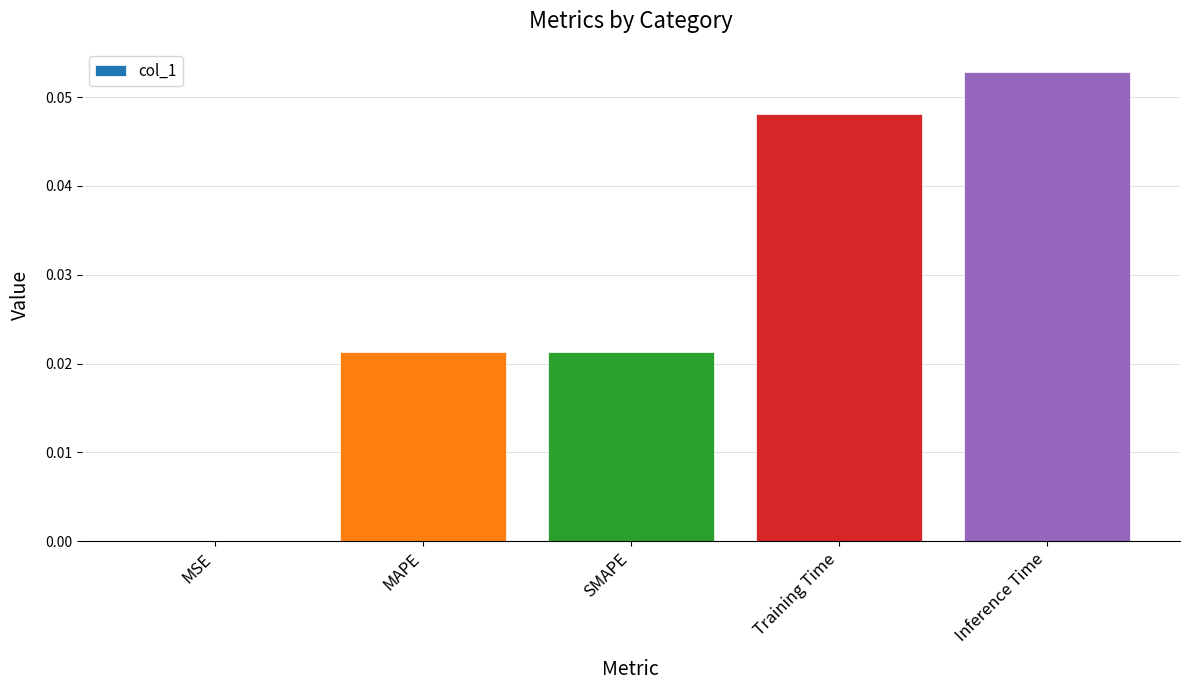

The value at MSE is 0.0. True or false?

True